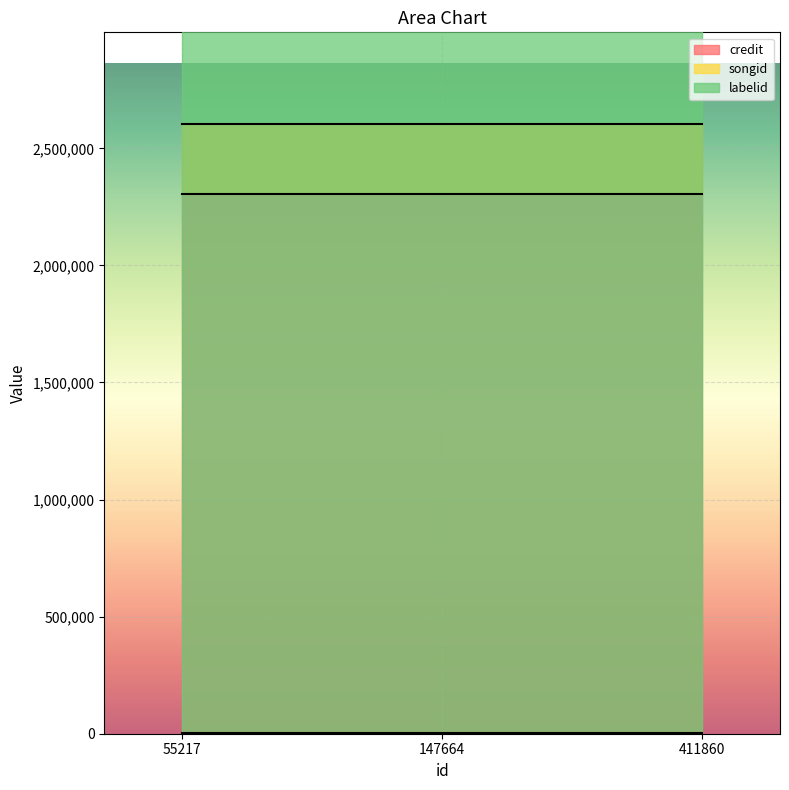

Reading left to right, list all the values displayed in this chart.

credit: 2604755	2604755	2604755
songid: 2303468	2303468	2303468
labelid: 1546	1546	1546